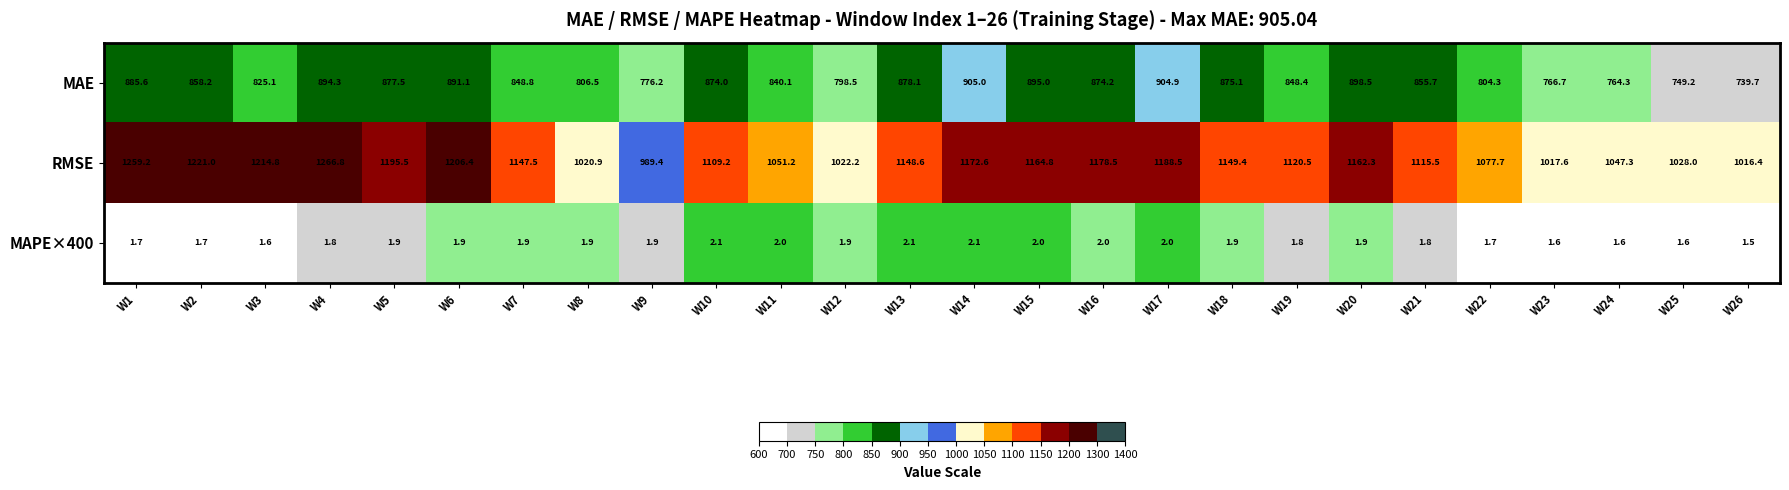

What is the average value of the MAPE×400 series?

1.8